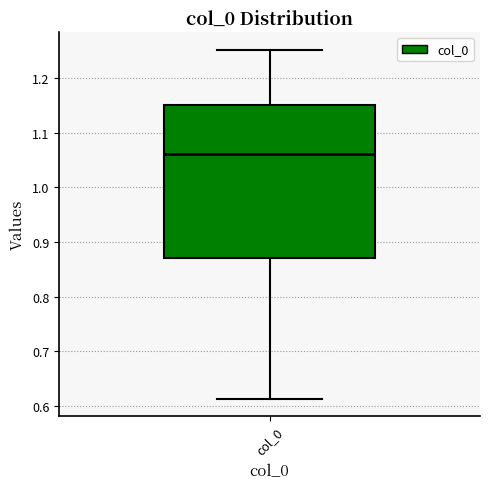

Where does the upper whisker of the box for col_0 end on the y-axis? The values are not printed on the chart, so give them approximately, as read against the axis.

1.25